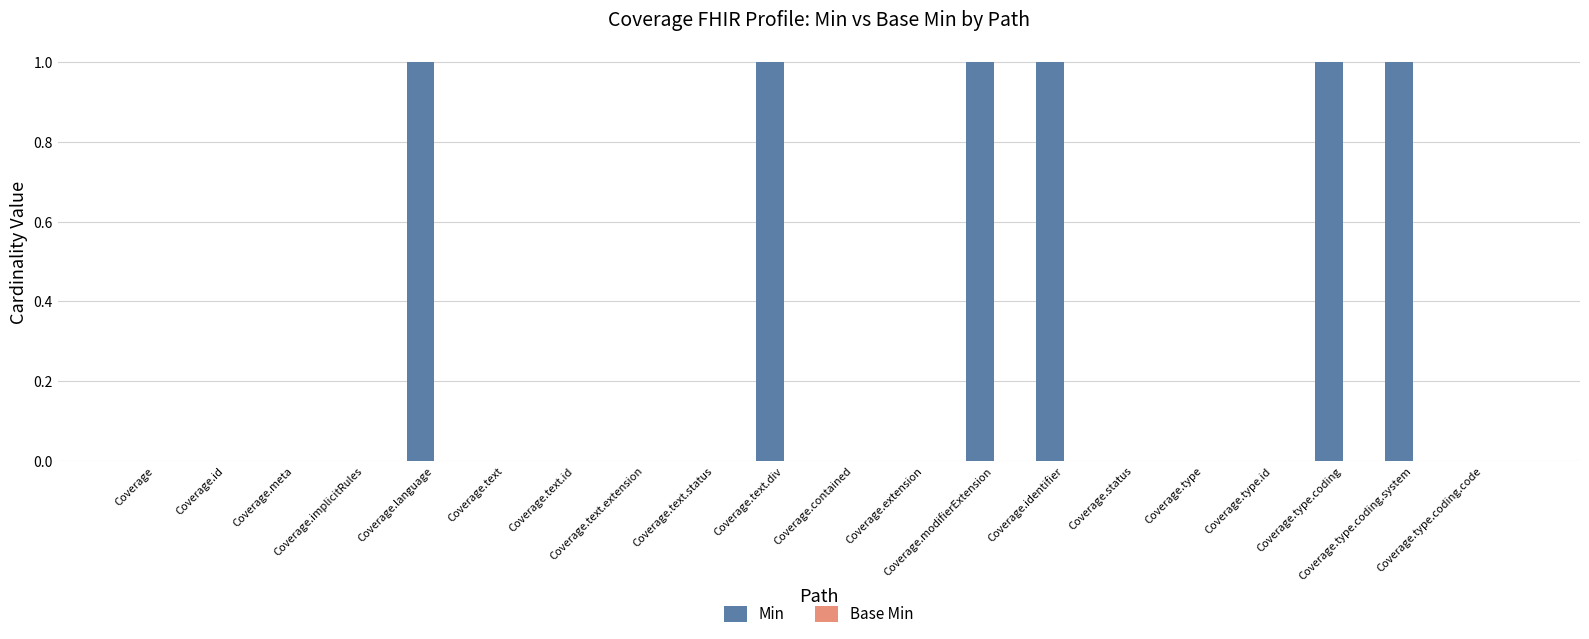

How many categories are shown in the chart?

20